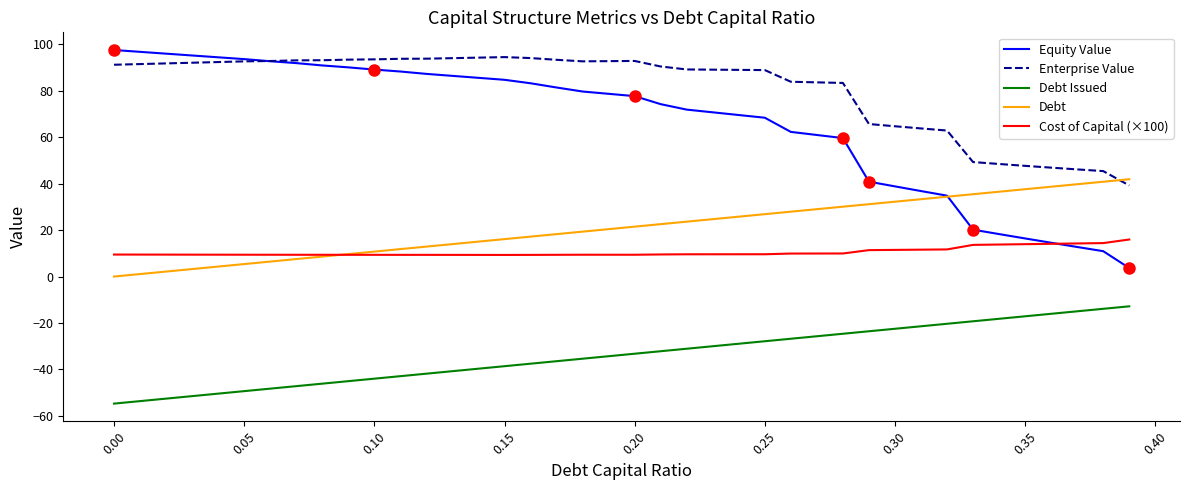

True or false: Enterprise Value and Debt Issued cross at least once.

False